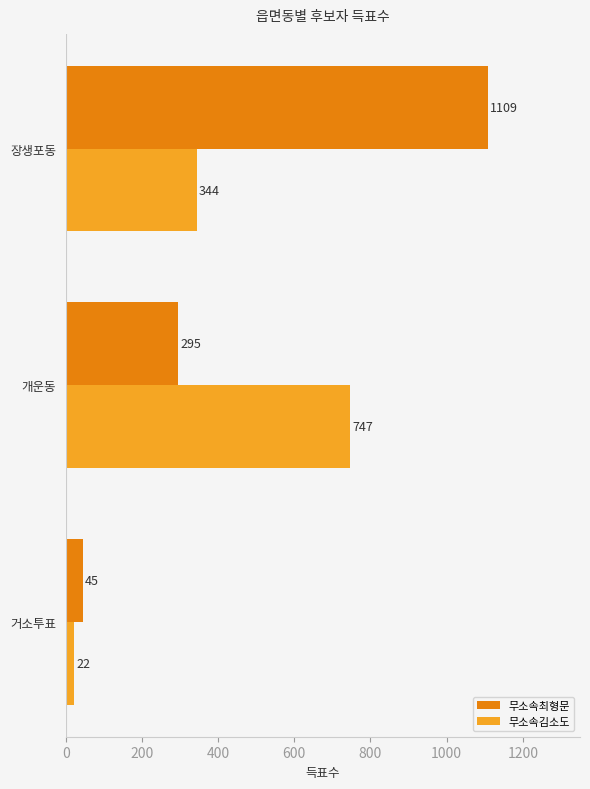

What is the difference between the highest and lowest values at 장생포동?

765